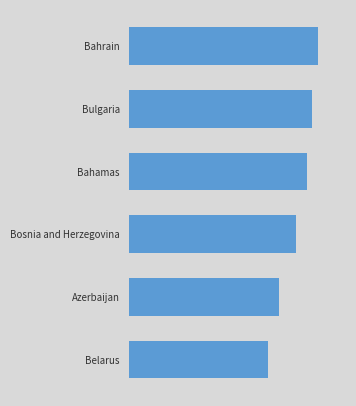

What is the smallest value displayed?

25